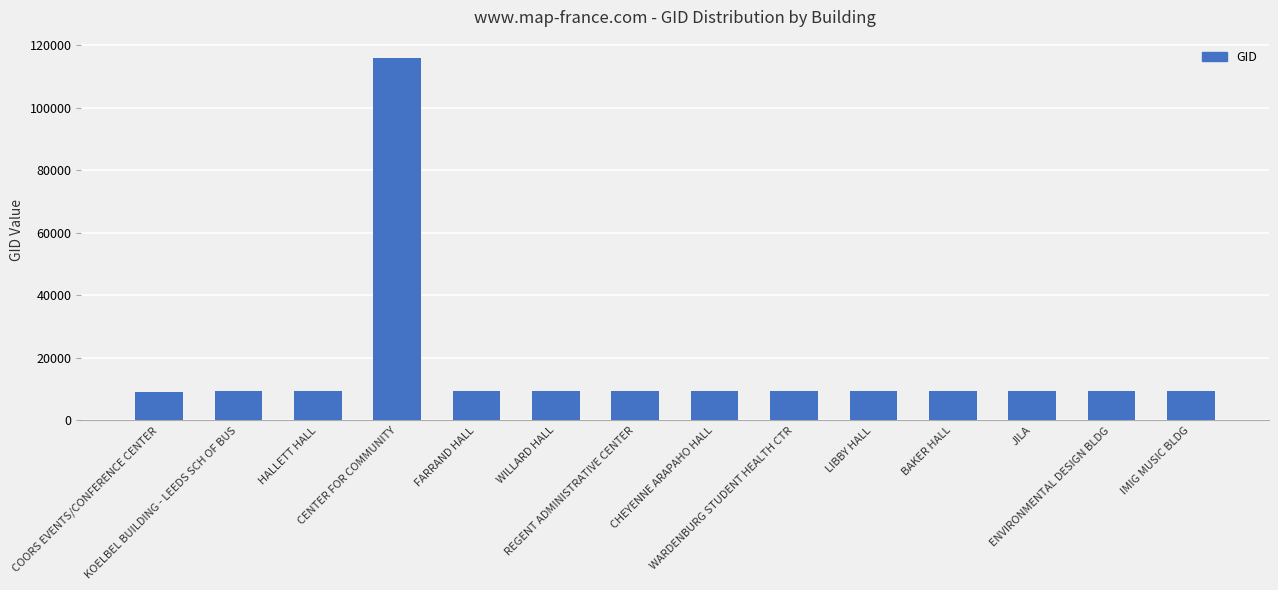

Where is the data nearest to the value 62539?

JILA